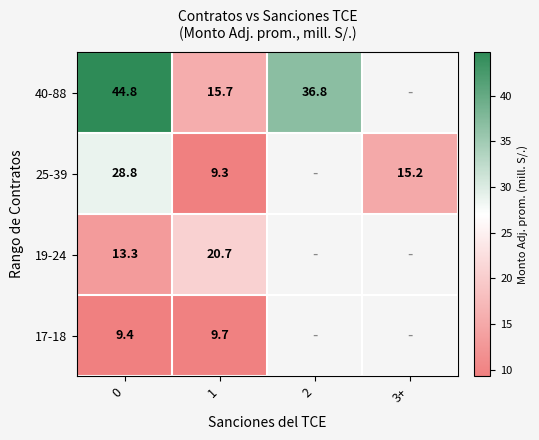

Is the value of 40-88 at 2 greater than the value of 19-24 at 0?

Yes